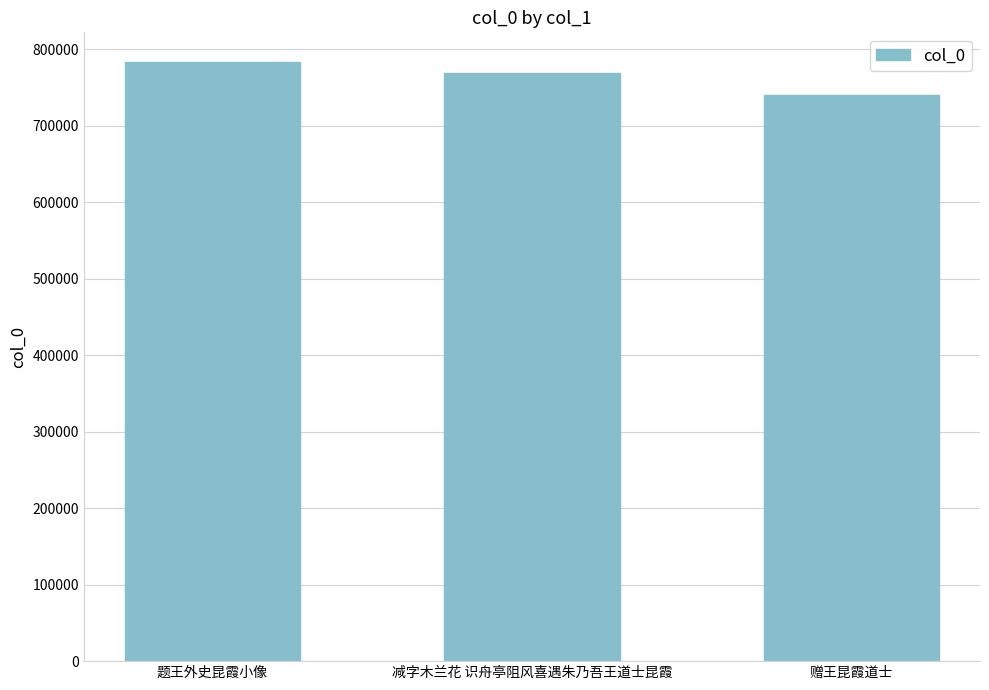

Reading left to right, extract all data points from this chart.

题王外史昆霞小像=782659	减字木兰花 识舟亭阻风喜遇朱乃吾王道士昆霞=768838	赠王昆霞道士=739378